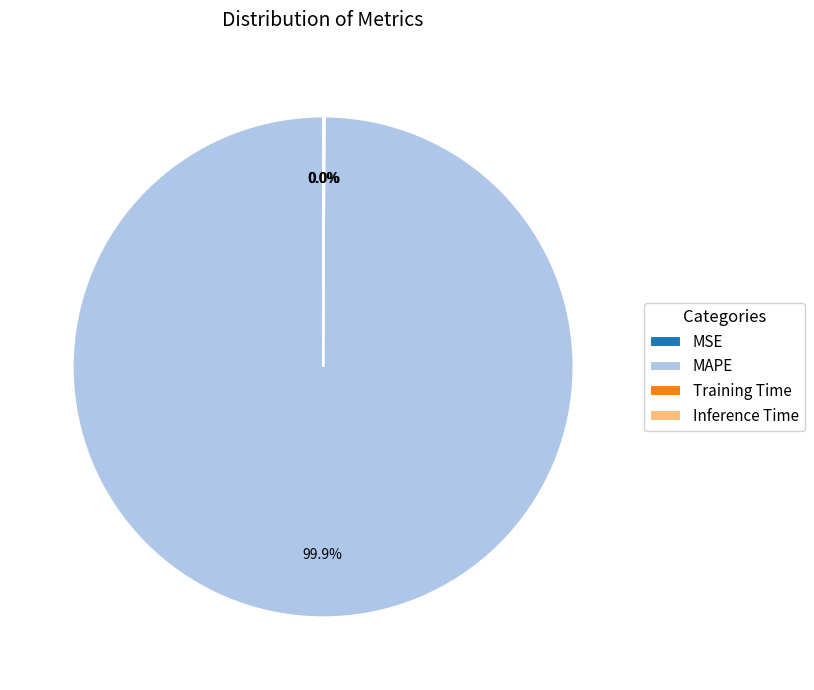

What is the largest slice in the pie chart?

MAPE